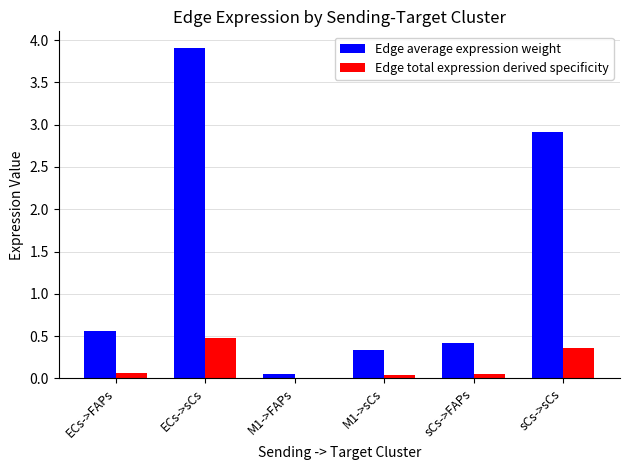

Which series has the largest total across all categories?

Edge average expression weight